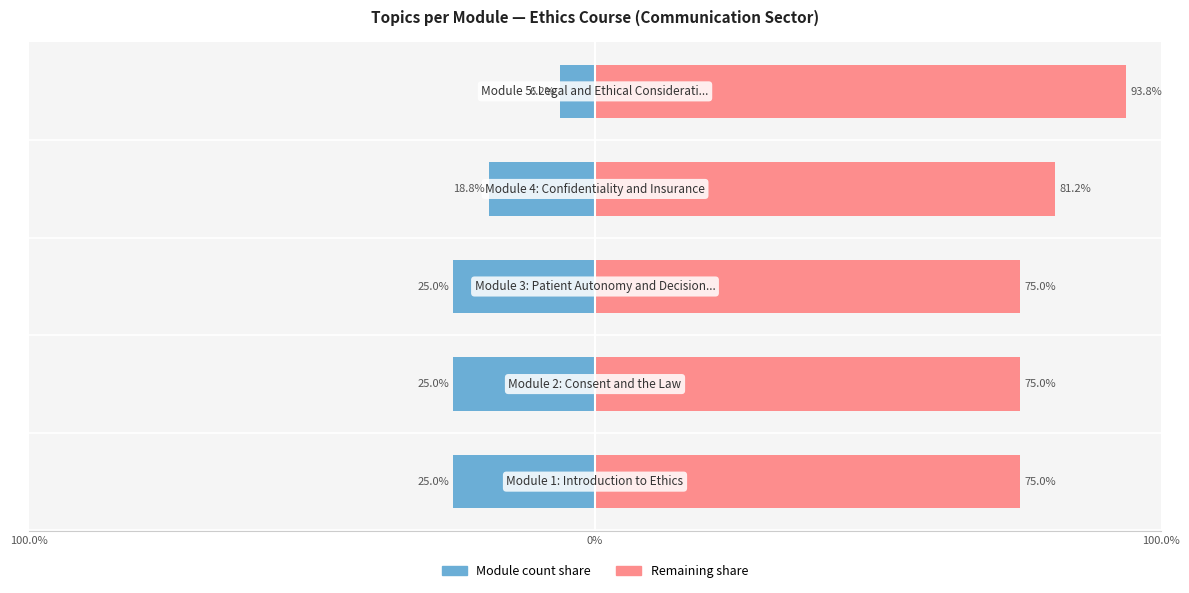

What is the total value across all series at 3?

62.5